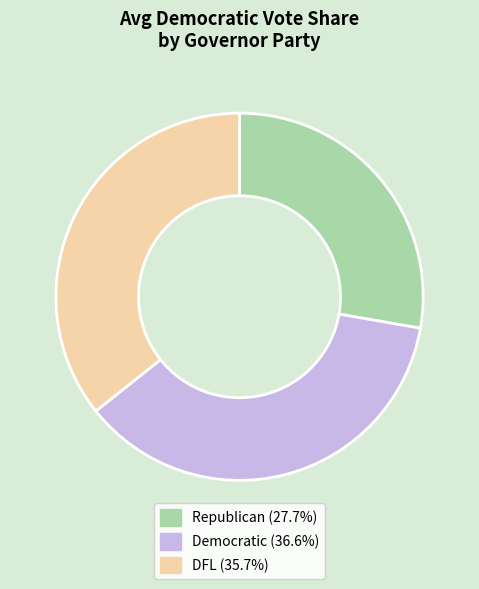

Does any single category account for the majority?

No